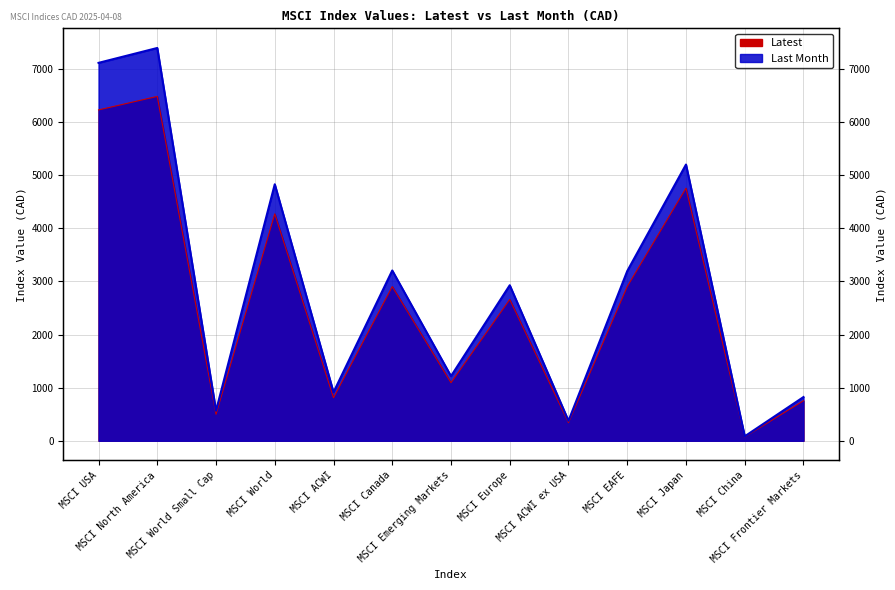

Reading right to left, list all the values displayed in this chart.

Latest: MSCI Frontier Markets=754.2	MSCI China=72.2	MSCI Japan=4757.6	MSCI EAFE=2904.8	MSCI ACWI ex USA=341.1	MSCI Europe=2660.4	MSCI Emerging Markets=1093.3	MSCI Canada=2903.6	MSCI ACWI=810.2	MSCI World=4273.8	MSCI World Small Cap=499.3	MSCI North America=6485.6	MSCI USA=6231.0
Last Month: MSCI Frontier Markets=823.4	MSCI China=83.8	MSCI Japan=5202.4	MSCI EAFE=3196.2	MSCI ACWI ex USA=376.8	MSCI Europe=2929.3	MSCI Emerging Markets=1217.5	MSCI Canada=3207.0	MSCI ACWI=914.3	MSCI World=4830.7	MSCI World Small Cap=566.3	MSCI North America=7397.8	MSCI USA=7117.5